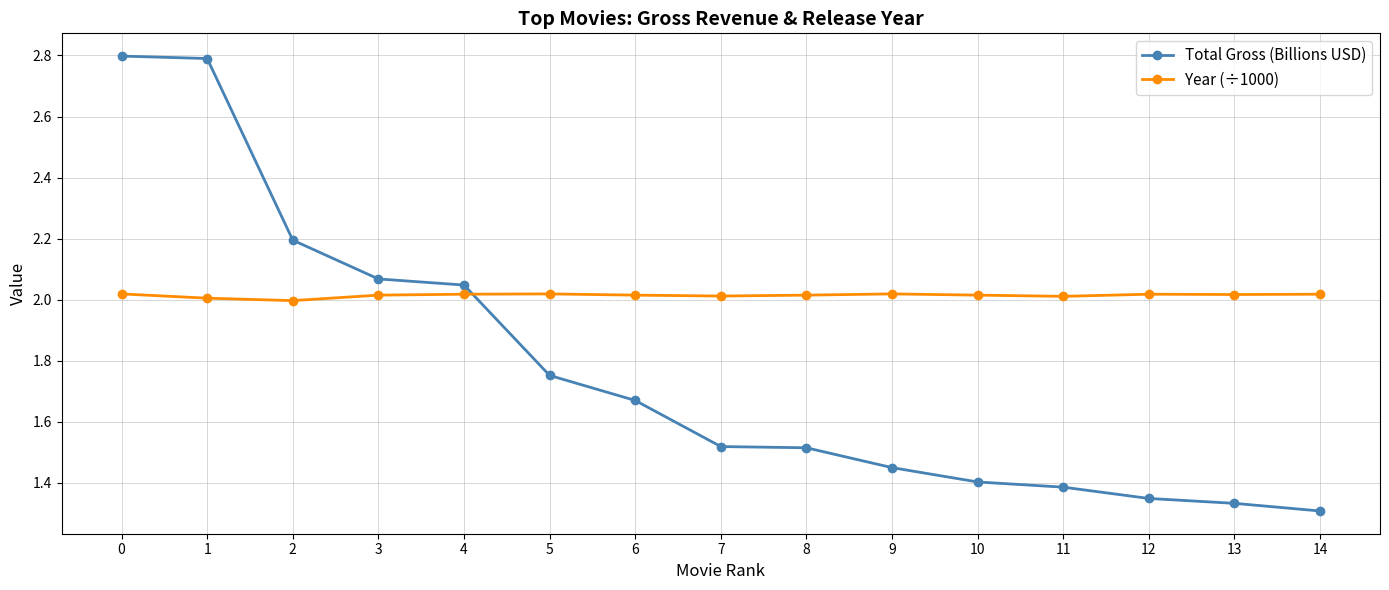

Is the value of Year (÷1000) at 0 greater than the value of Total Gross (Billions USD) at 13?

Yes